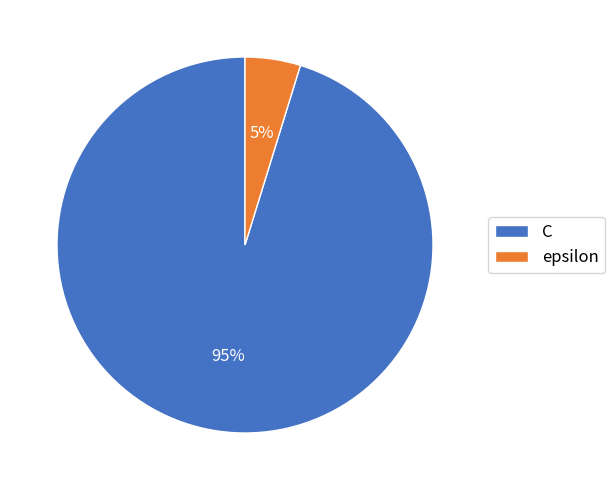

How many slices are in this pie chart?

2